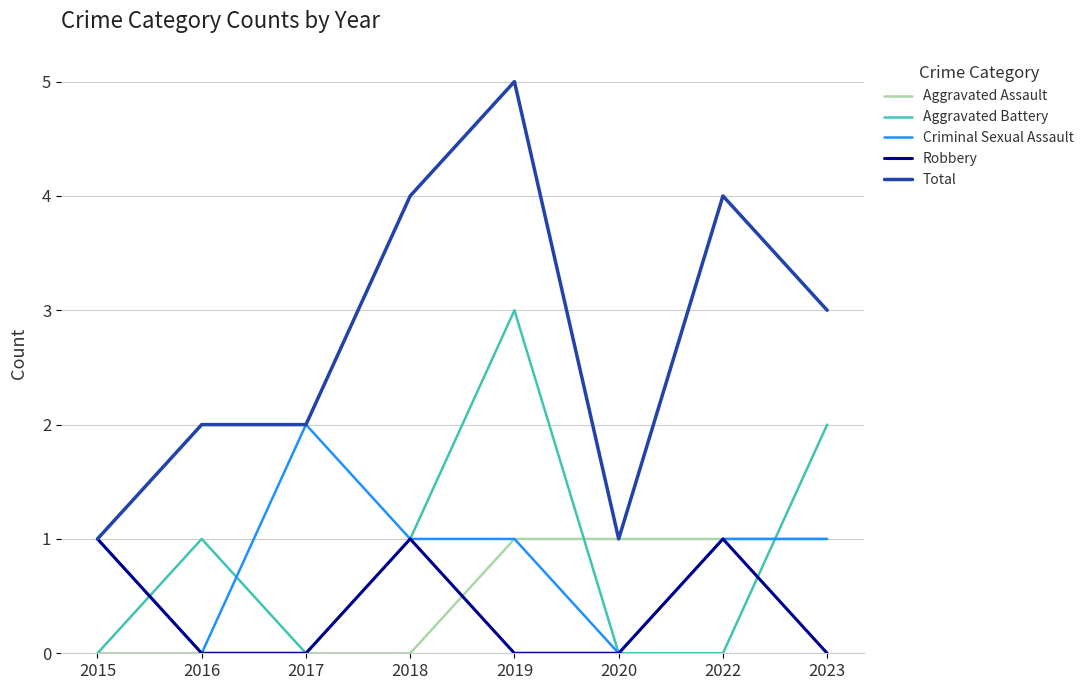

Reading left to right, transcribe all the data shown in this chart.

Aggravated Assault: 0	0	0	0	1	1	1	1
Aggravated Battery: 0	1	0	1	3	0	0	2
Criminal Sexual Assault: 1	0	2	1	1	0	1	1
Robbery: 1	0	0	1	0	0	1	0
Total: 1	2	2	4	5	1	4	3